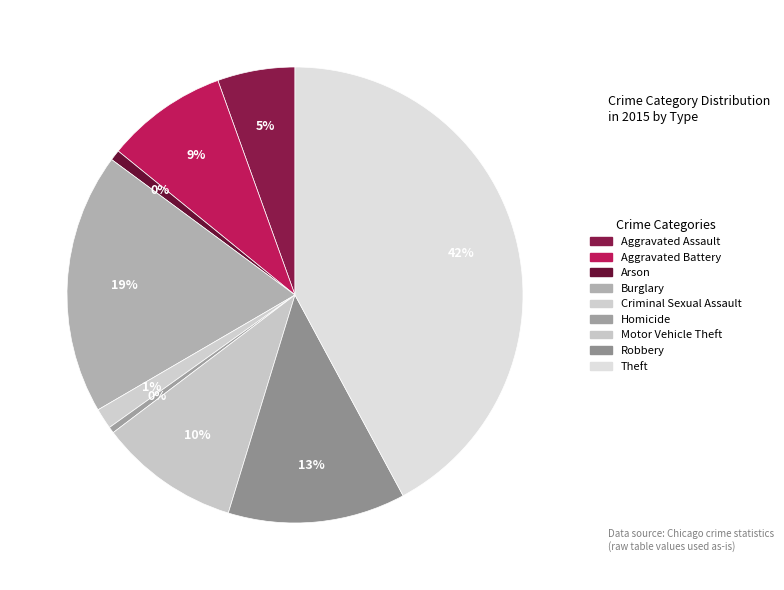

True or false: Motor Vehicle Theft accounts for 10% of the total.

True